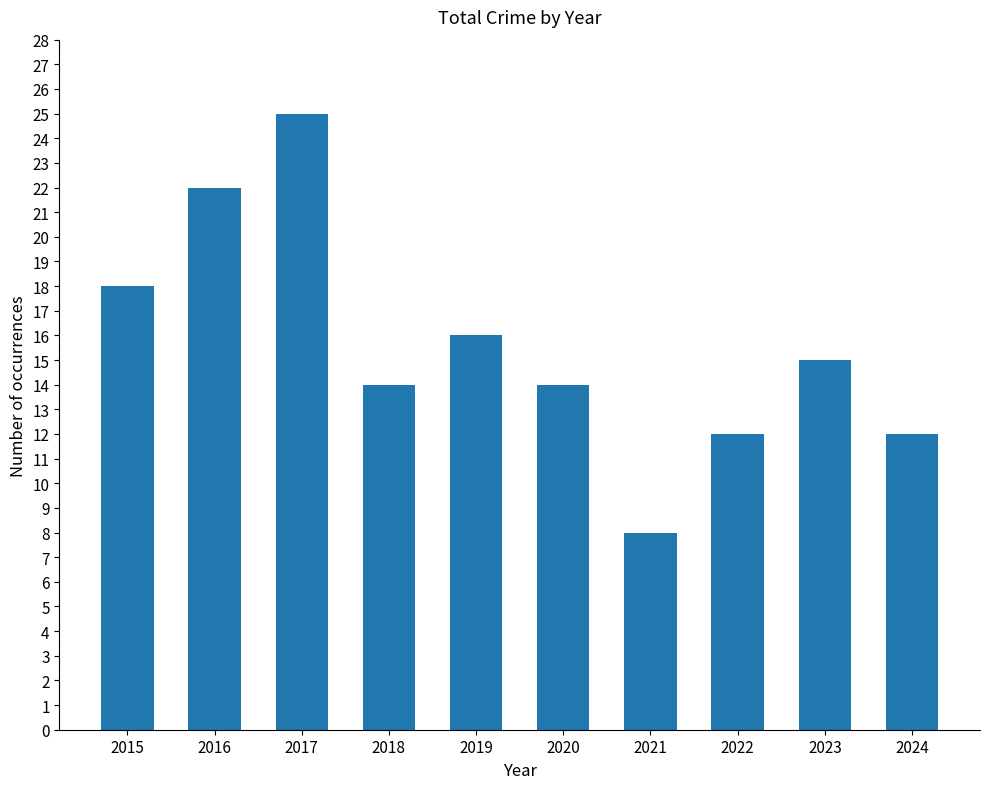

Reading left to right, transcribe all the data shown in this chart.

18	22	25	14	16	14	8	12	15	12